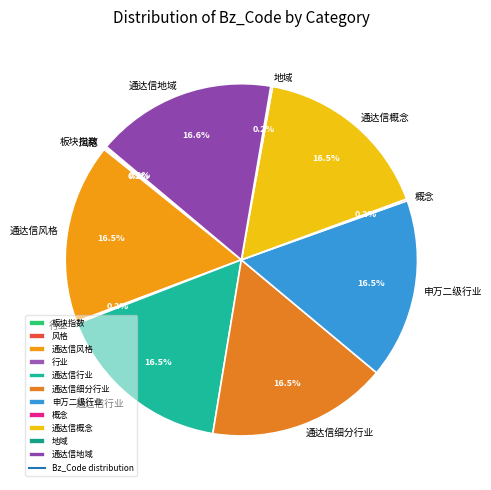

Does any single category account for the majority?

No